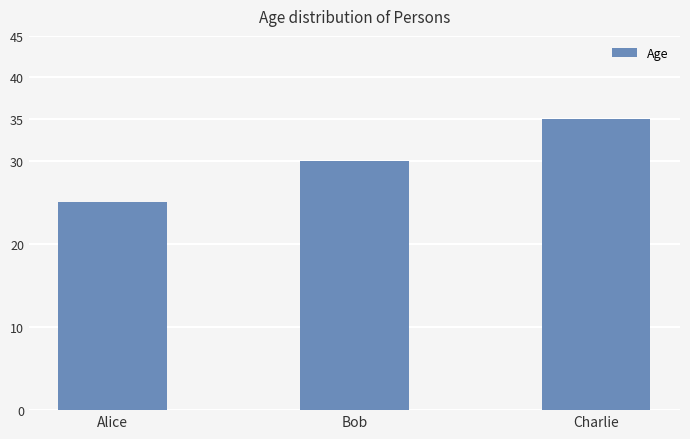

Count the number of data series in this chart.

1